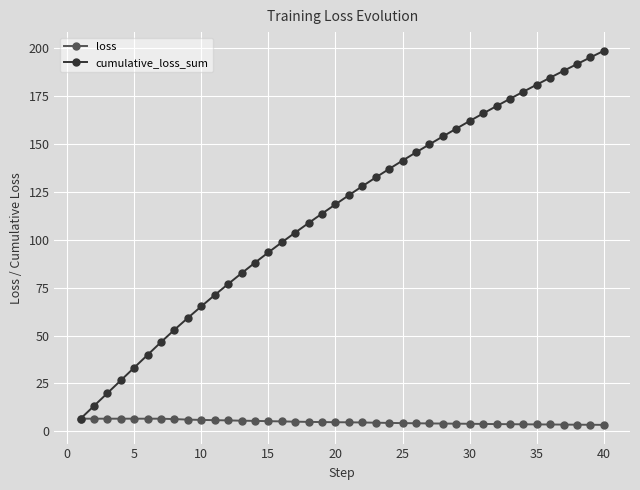

How many distinct data groups are displayed?

2